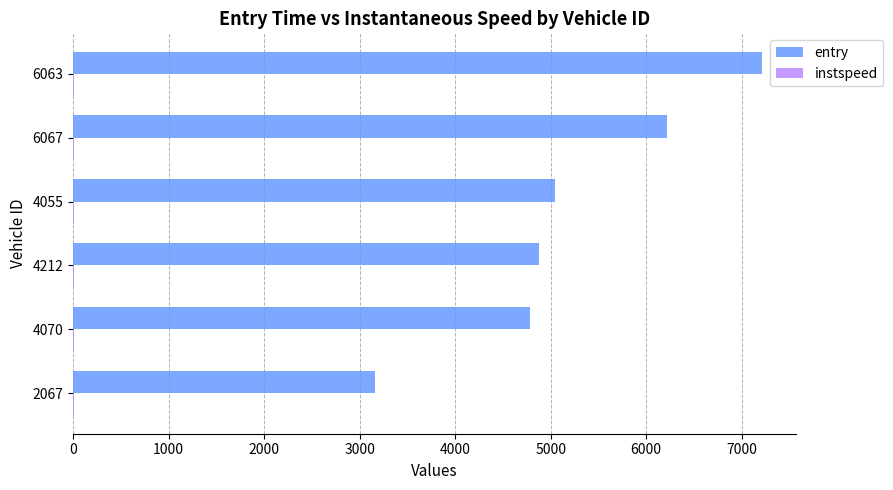

What is the maximum value for entry?

7210.5